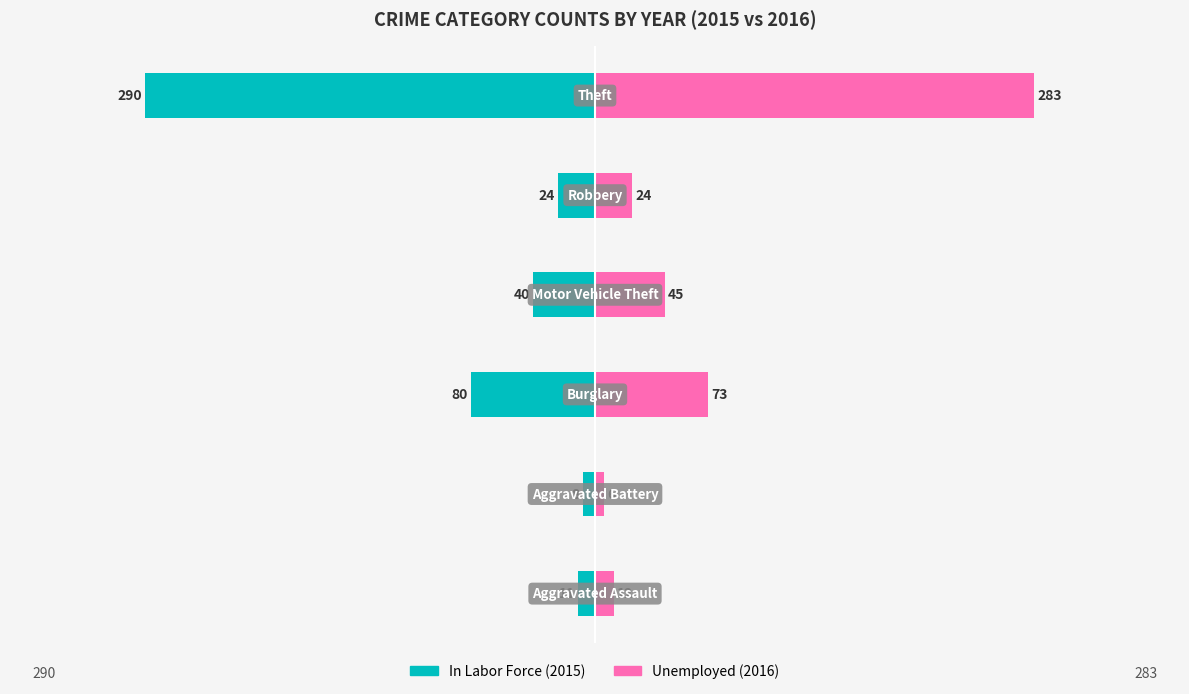

Reading right to left, what are all the values shown in this chart?

In Labor Force: 5=-290	4=-24	3=-40	2=-80	1=-8	0=-11
Unemployed: 5=283	4=24	3=45	2=73	1=6	0=12